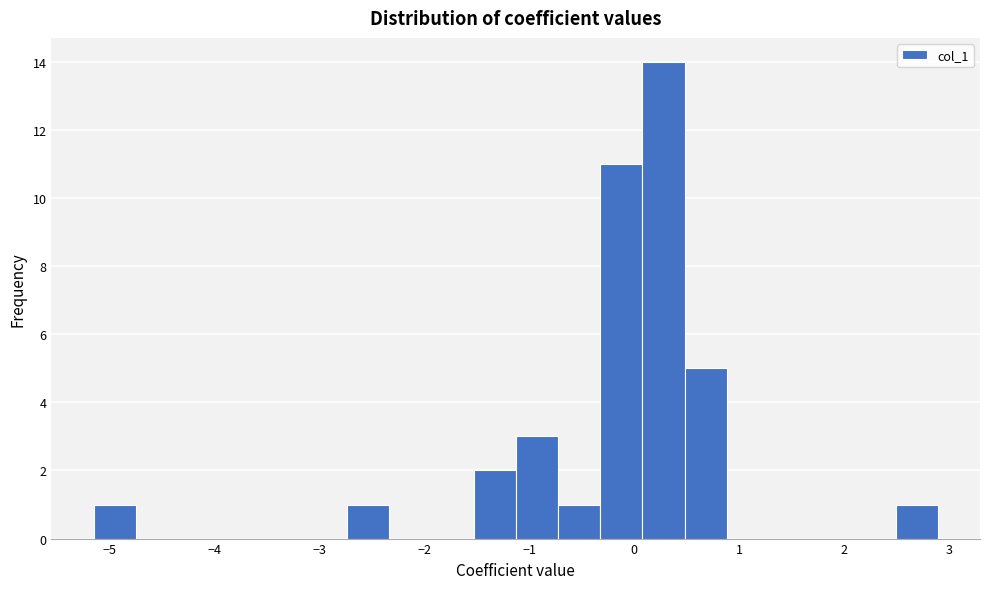

Reading left to right, transcribe this chart: for each bar, give the range it covers on the x-axis and its height. Neither the bar edges nor the heights are printed on the chart, so give them approximately, as read against the axes.

-5.1 to -4.7: 1
-4.7 to -4.3: 0
-4.3 to -3.9: 0
-3.9 to -3.5: 0
-3.5 to -3.1: 0
-3.1 to -2.7: 0
-2.7 to -2.3: 1
-2.3 to -1.9: 0
-1.9 to -1.5: 0
-1.5 to -1.1: 2
-1.1 to -0.7: 3
-0.7 to -0.3: 1
-0.3 to 0.1: 11
0.1 to 0.5: 14
0.5 to 0.9: 5
0.9 to 1.3: 0
1.3 to 1.7: 0
1.7 to 2.1: 0
2.1 to 2.5: 0
2.5 to 2.9: 1